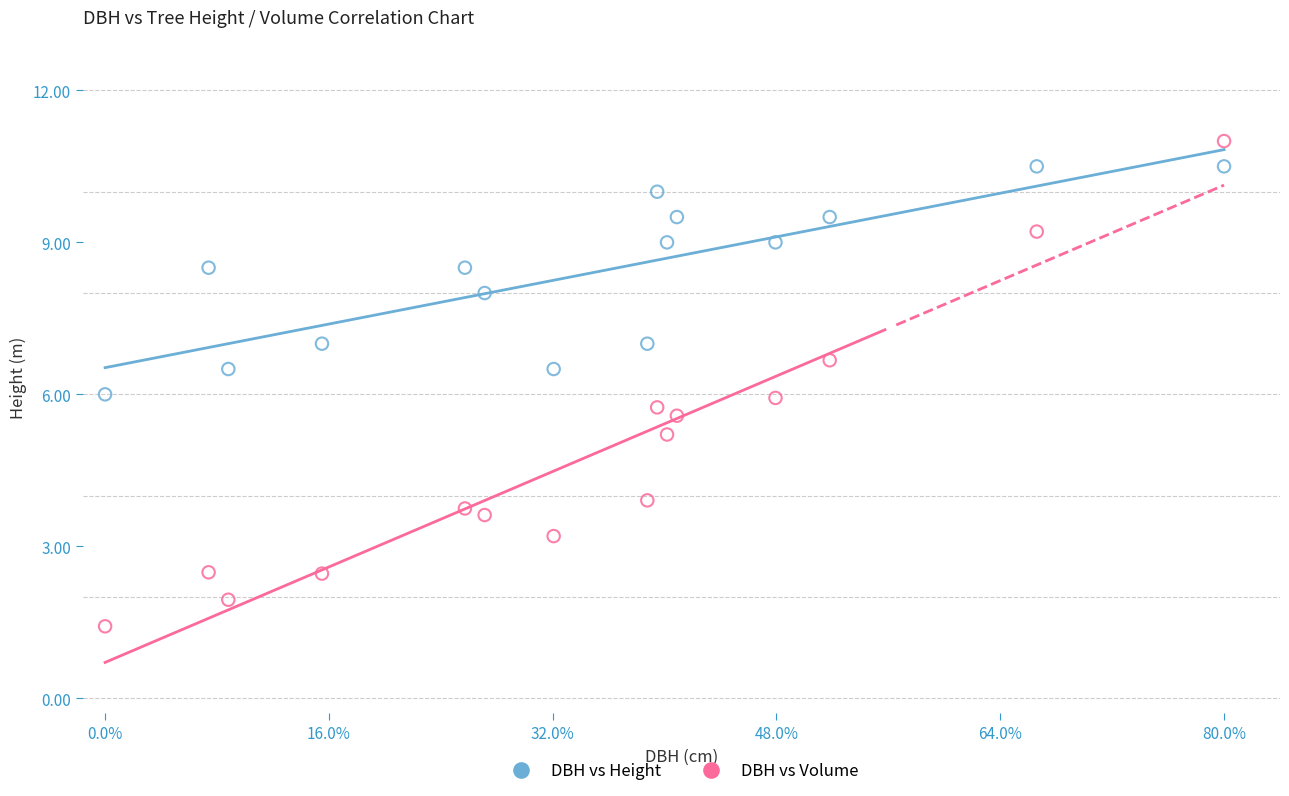

Across all data points, what is the range of Y values (max minus min)?

9.6